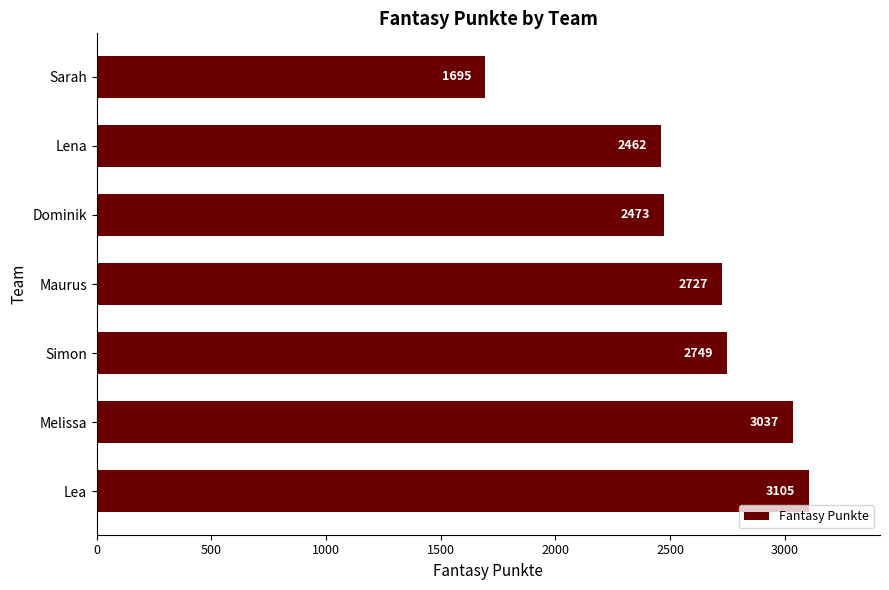

Rank the categories by value from lowest to highest.

Sarah, Lena, Dominik, Maurus, Simon, Melissa, Lea